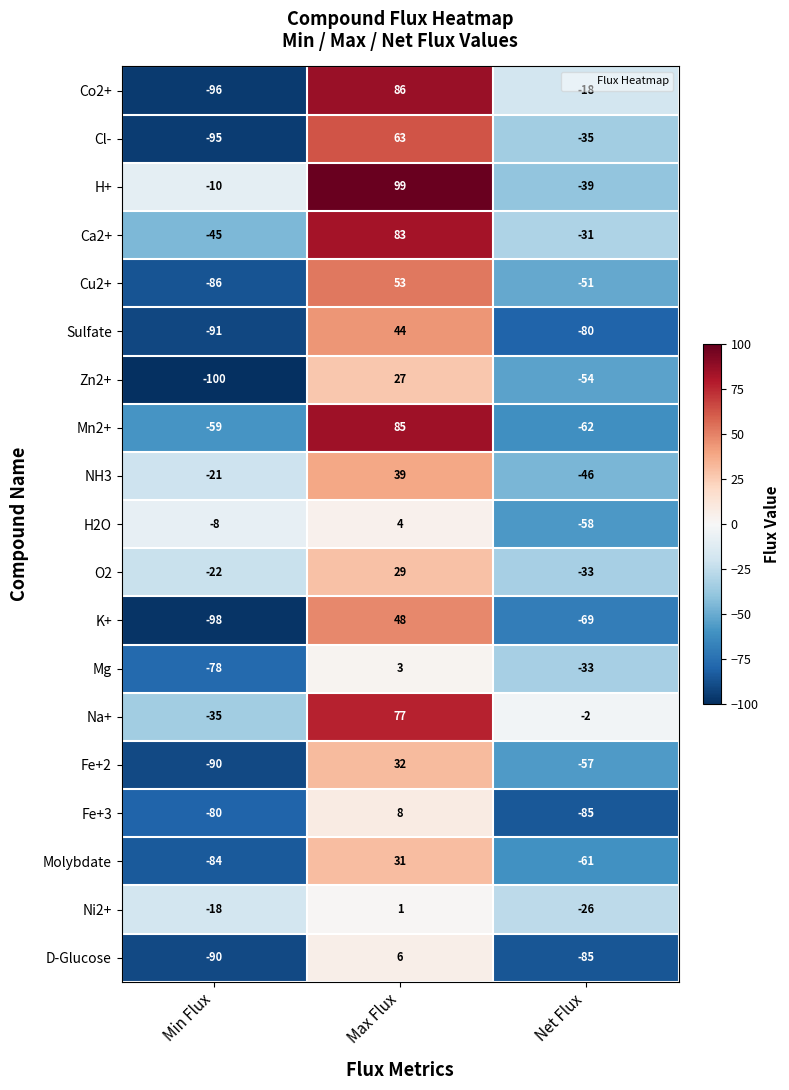

Between Max Flux and Net Flux, which series saw the biggest shift?

Mn2+